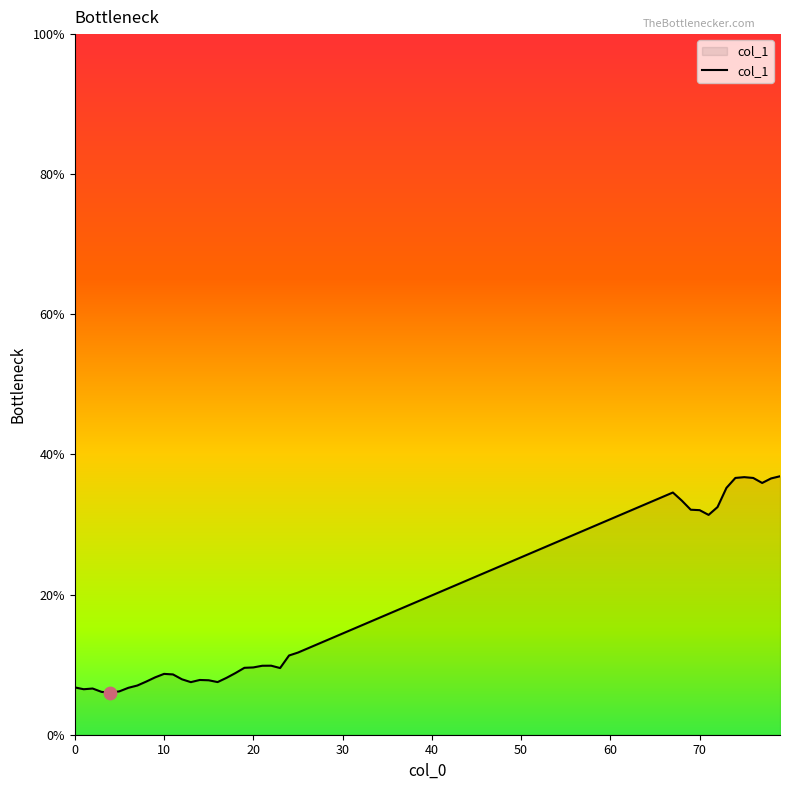

What is the smallest value displayed?

6.0